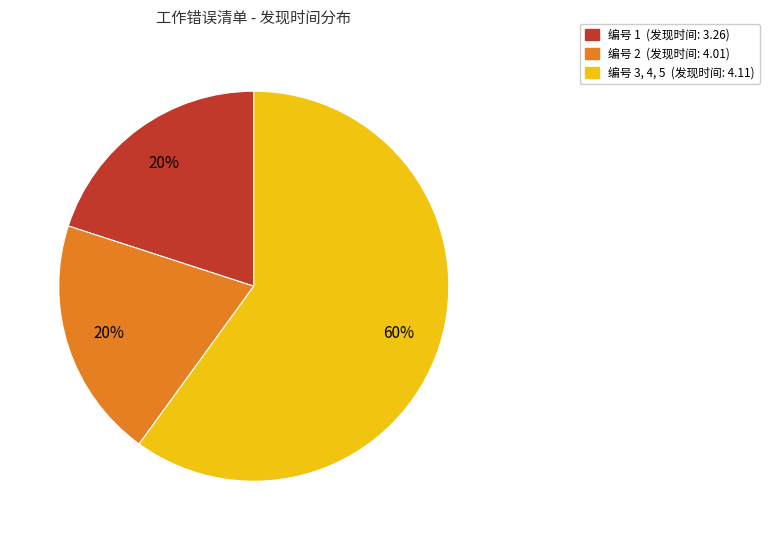

Is there a majority slice in this chart?

Yes